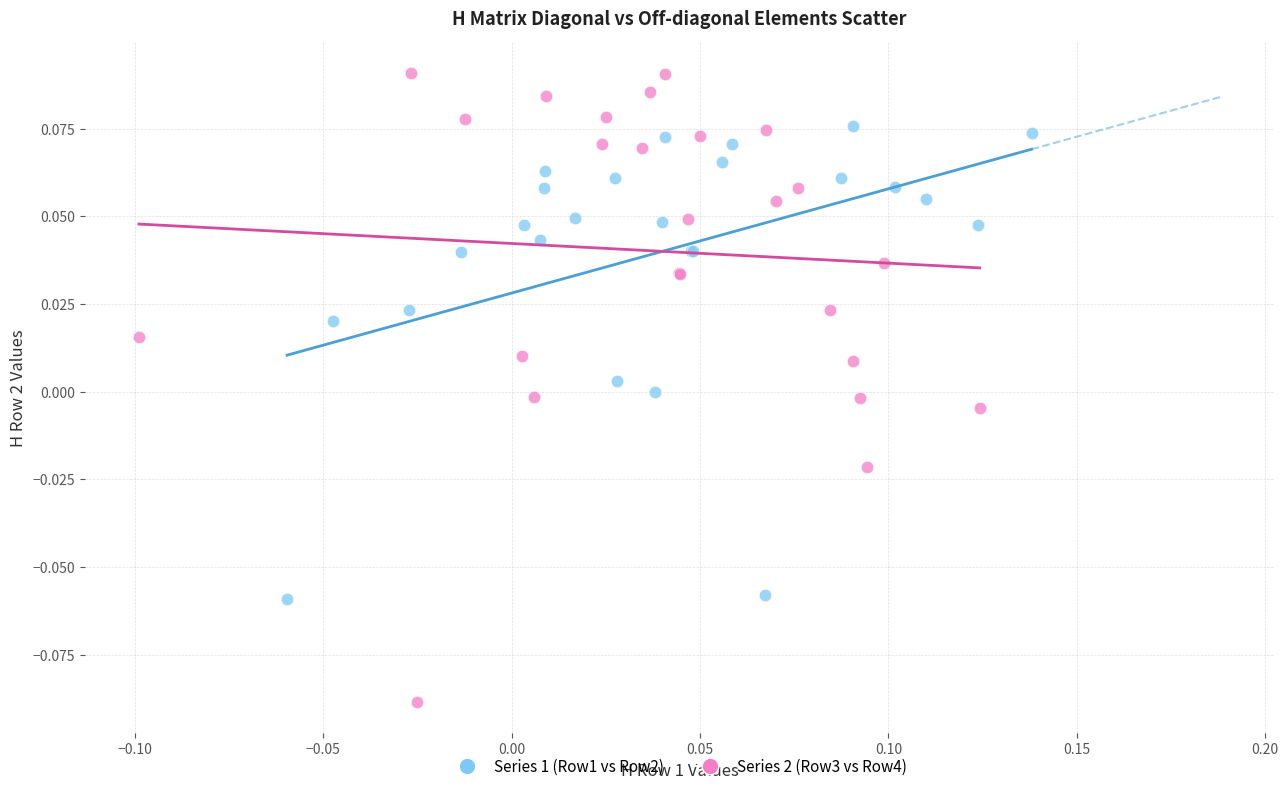

Which series has the widest spread of Y values?

Series 2 (Row3 vs Row4)